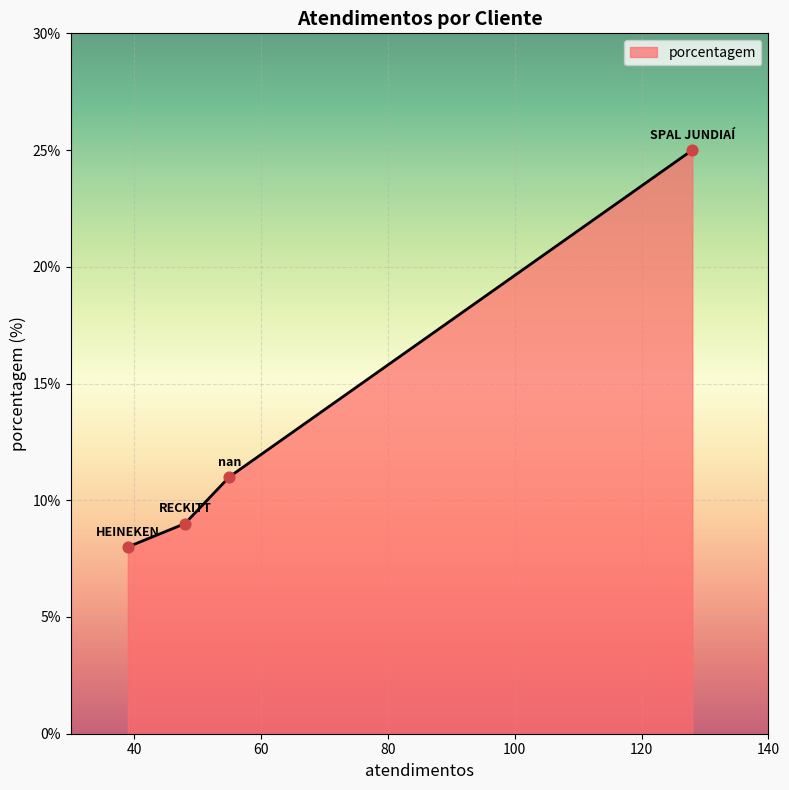

What is the average value?

13